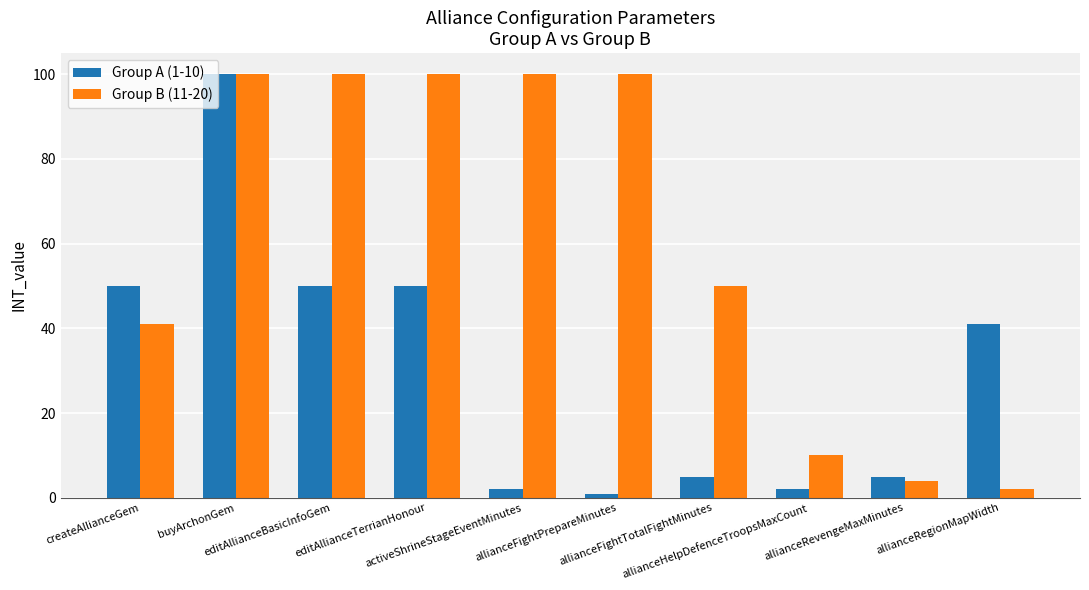

At how many categories does at least one series exceed 77?

5